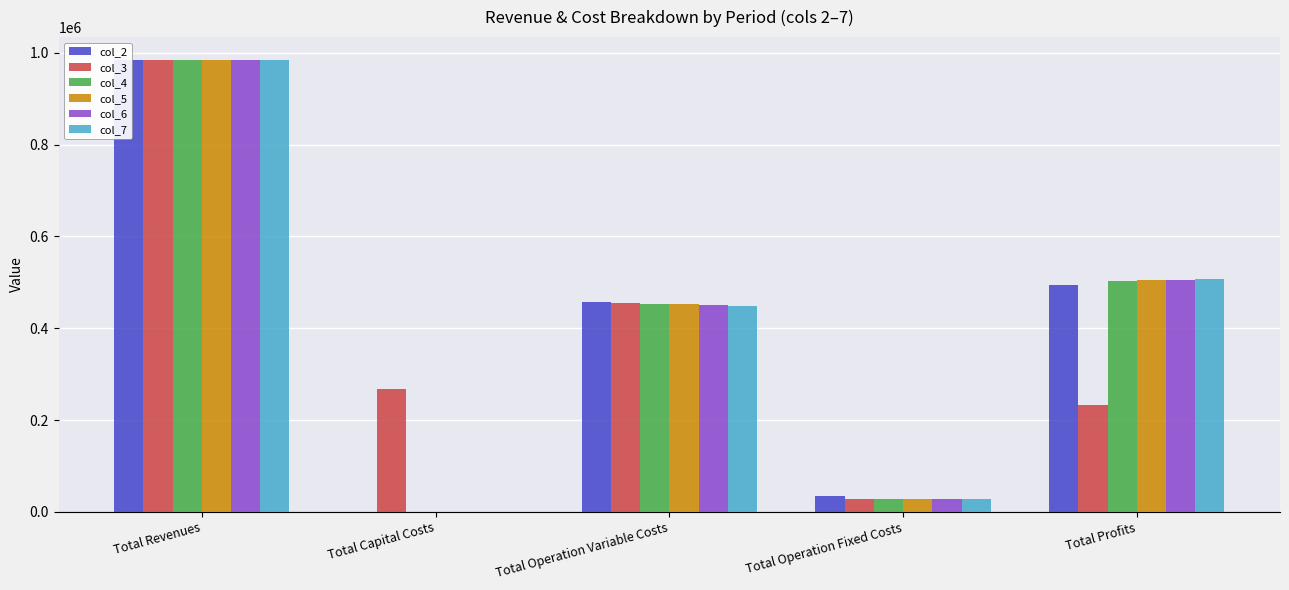

At which category does the chart reach its peak across all series?

Total Revenues